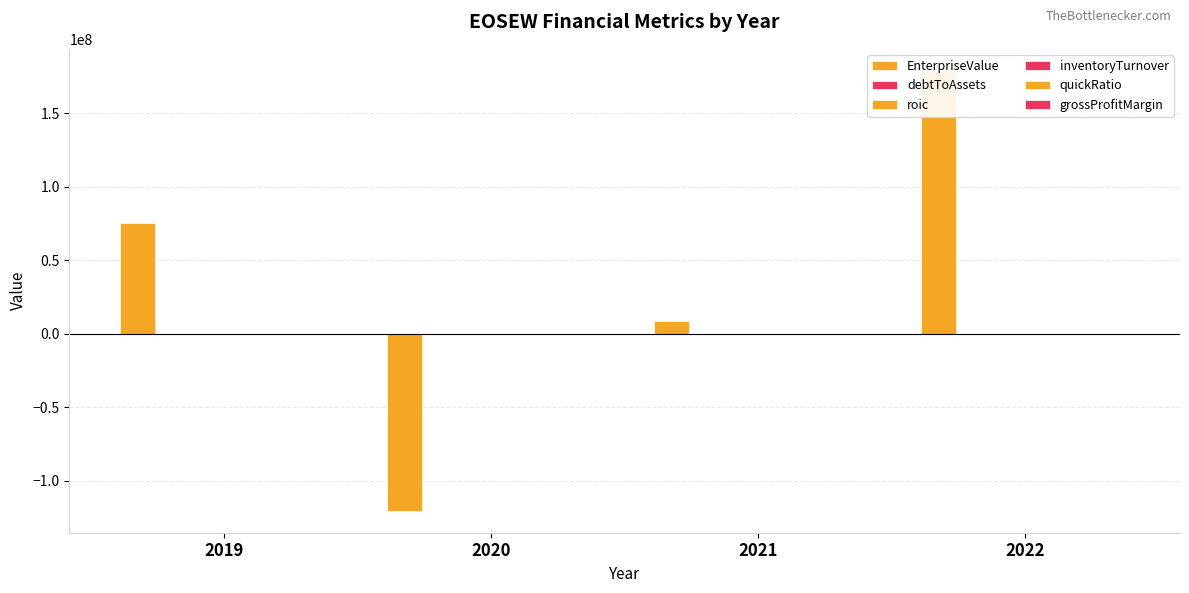

Is the value of EnterpriseValue at 2022 greater than the value of quickRatio at 2020?

Yes